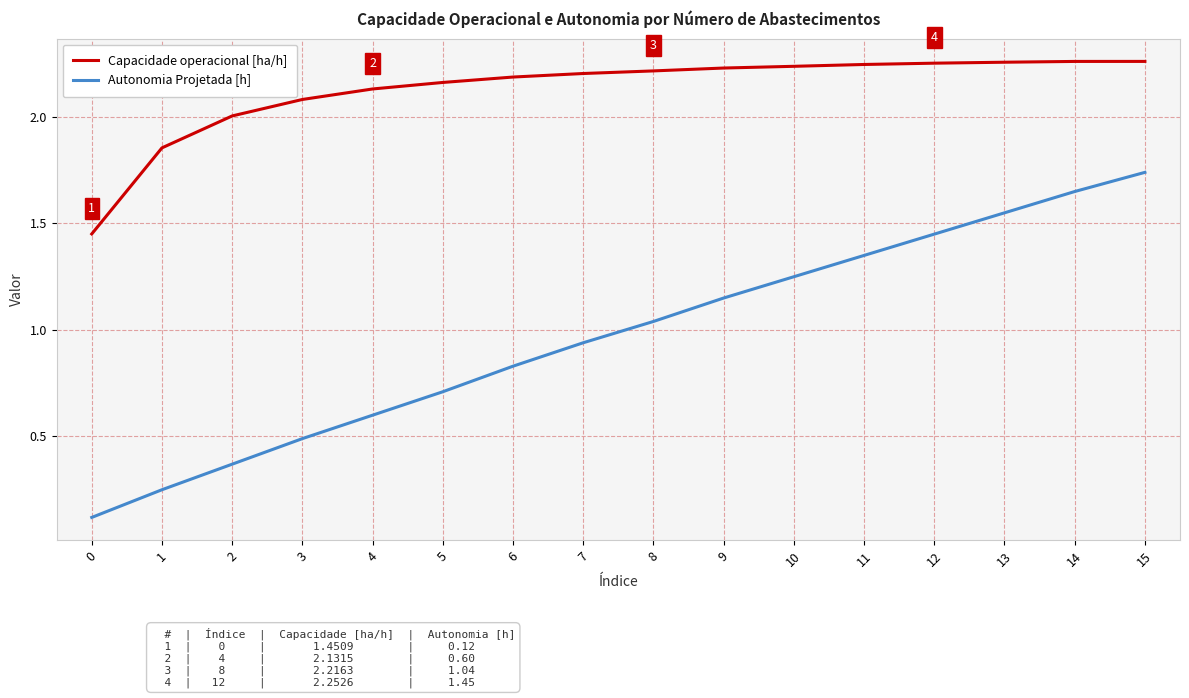

The value of Capacidade operacional [ha/h] at 8 is 3.5. True or false?

False